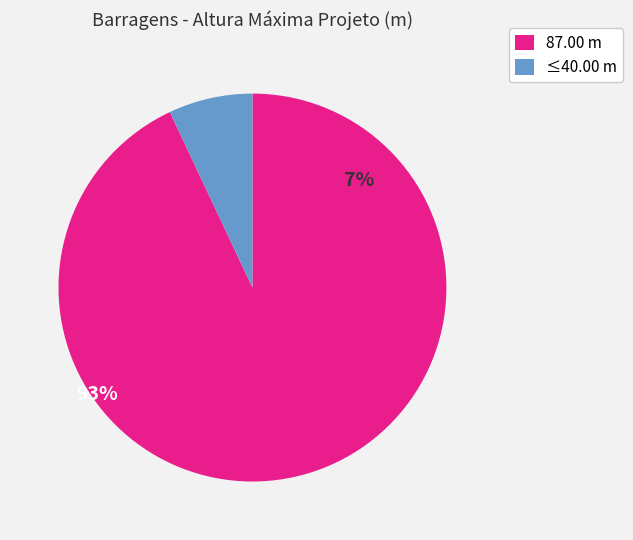

Is there any slice that represents more than half of the pie?

Yes